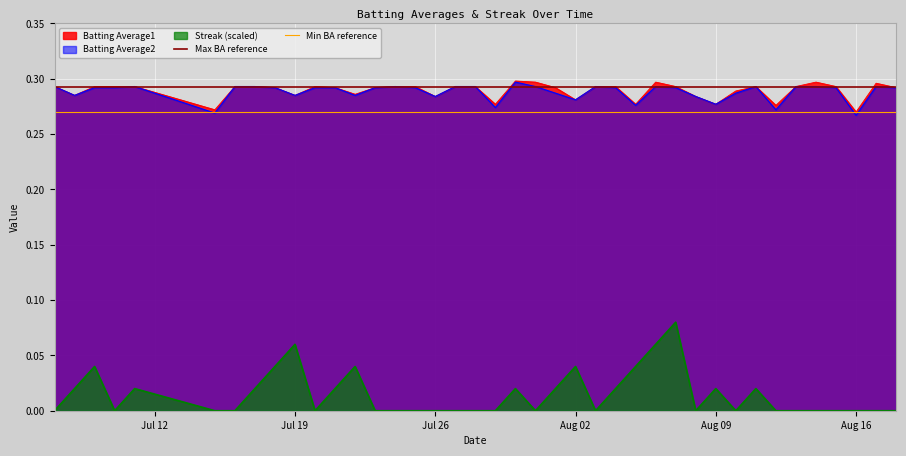

True or false: Batting Average1 and Streak (scaled) intersect in this chart.

False